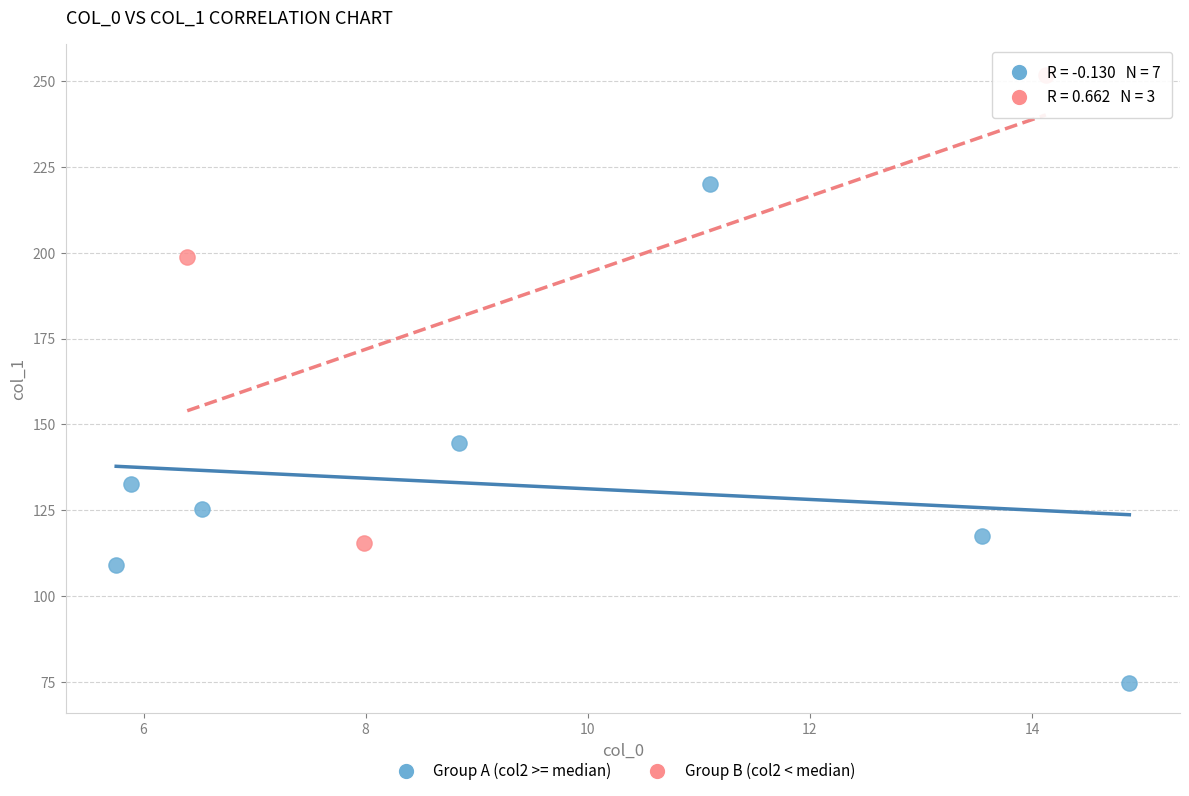

Which series contains the lowest Y value?

Group A (col2 >= median)